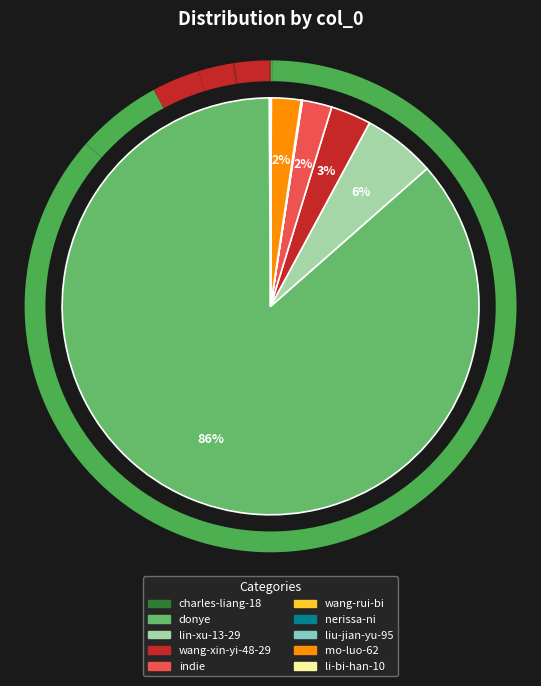

Does donye account for over 50% of the chart?

Yes